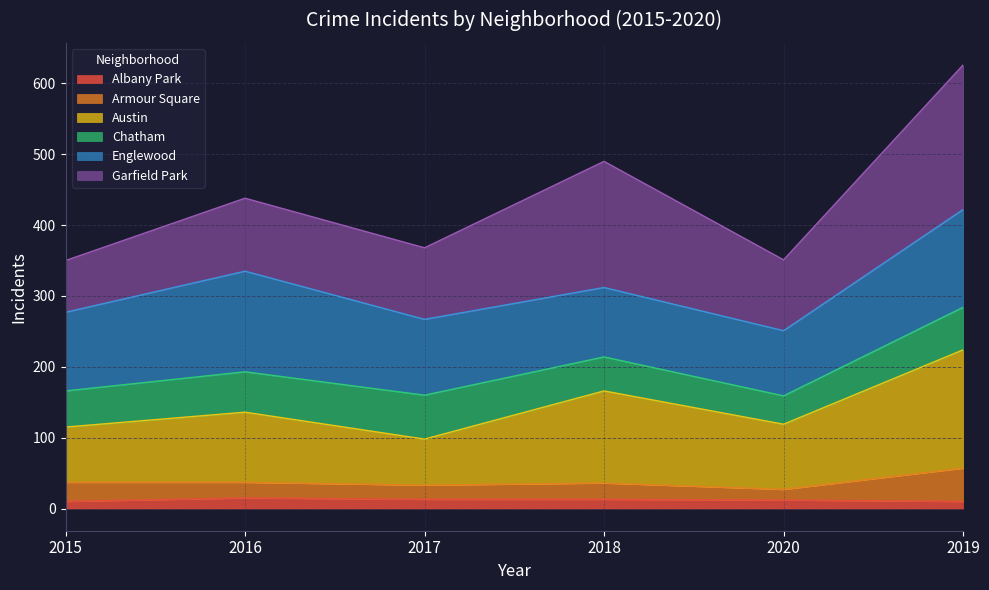

Where is Albany Park nearest to the value 12?

2020